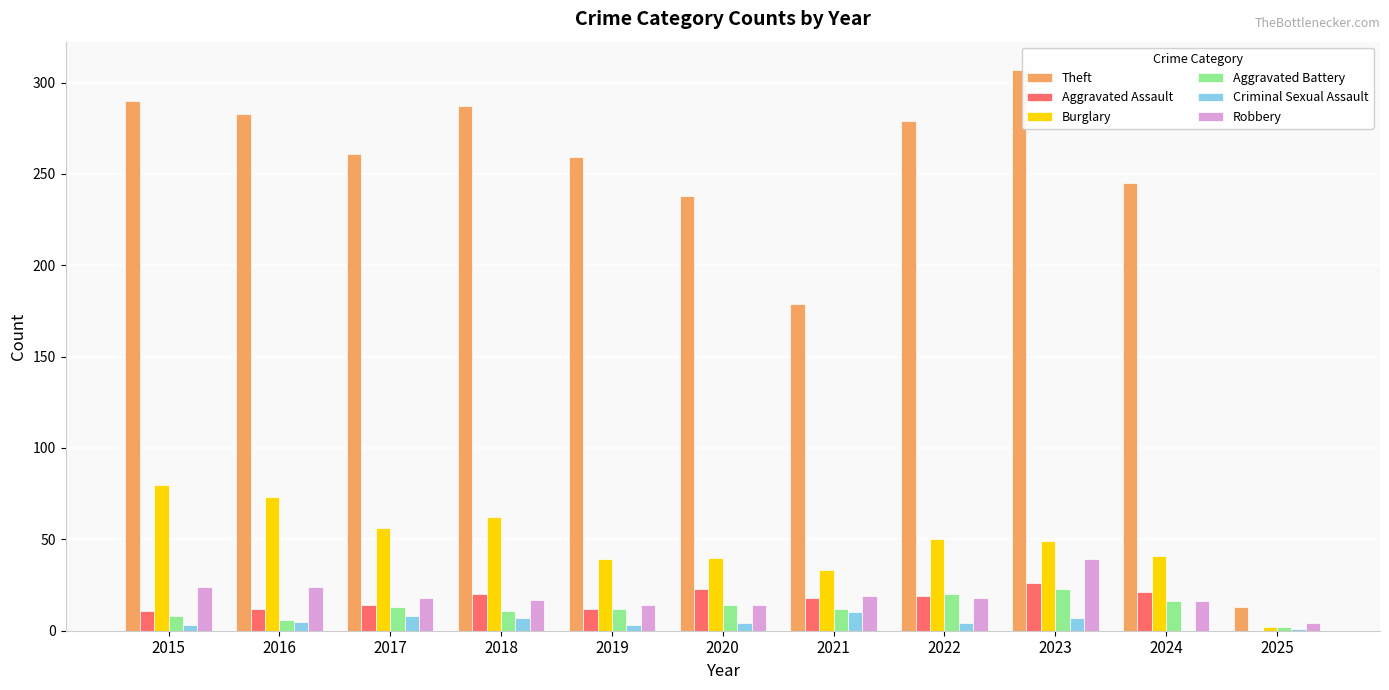

True or false: Criminal Sexual Assault has a value of 0 at 2024.

True